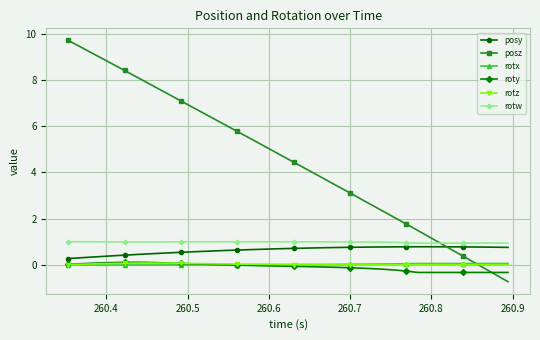

What is the average value of the posz series?

4.6